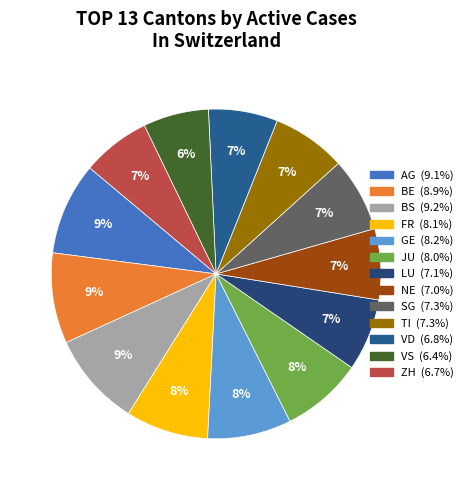

Do BE and VS together represent more than half of the pie?

No